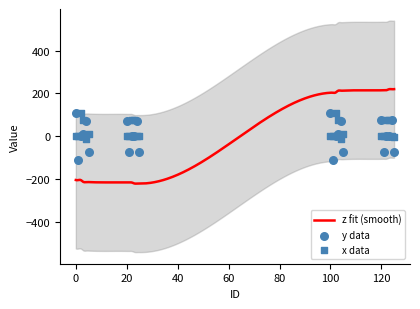

What is the maximum value for z fit (smooth)?

220.2